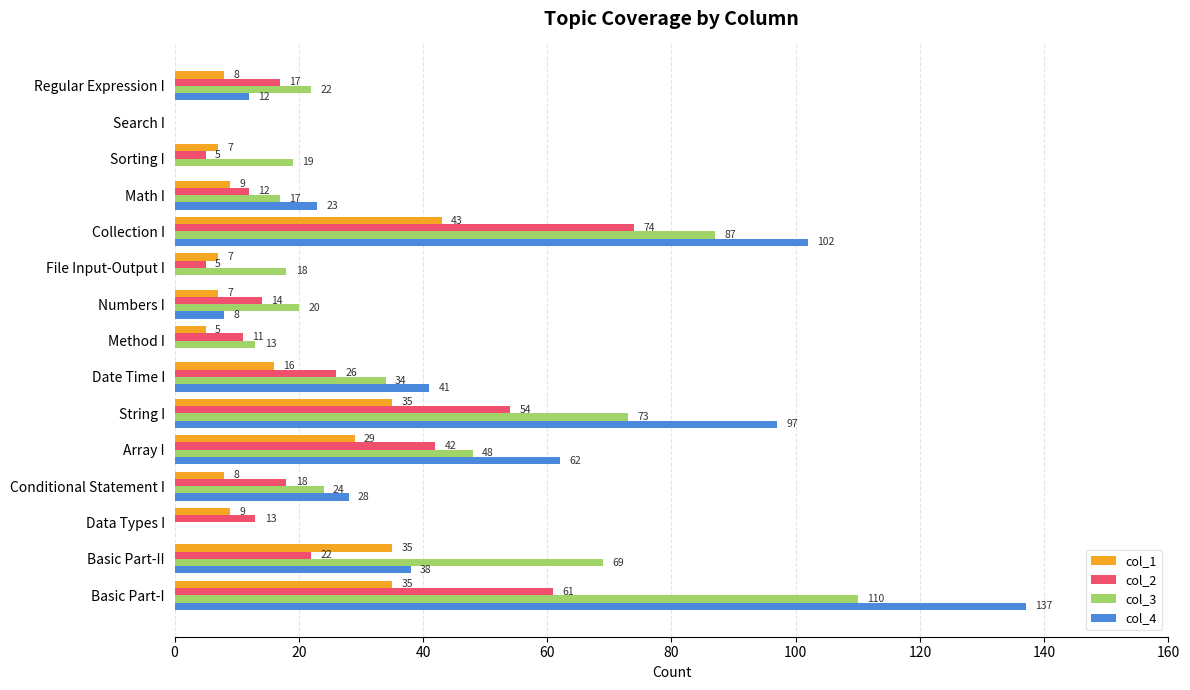

Which category has the highest value in the col_1 series?

Collection I